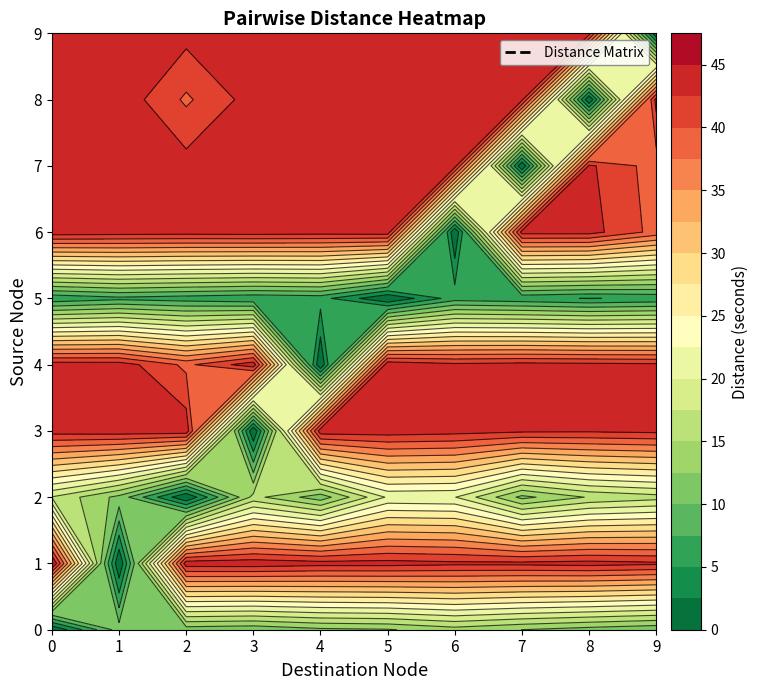

Which has a higher value, 7 or 9?

7